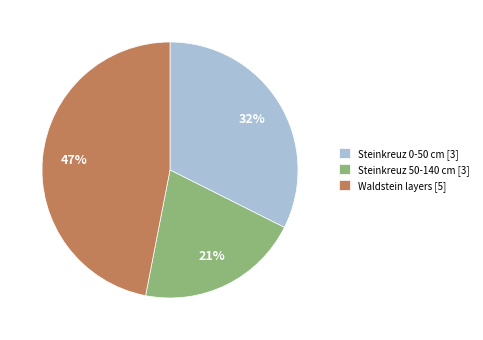

To the nearest percent, what is the difference between the largest and smallest slice percentages?

26%